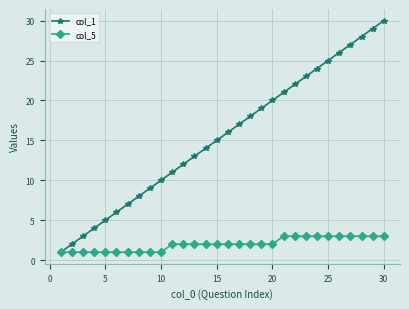

What is the greatest value displayed?

30